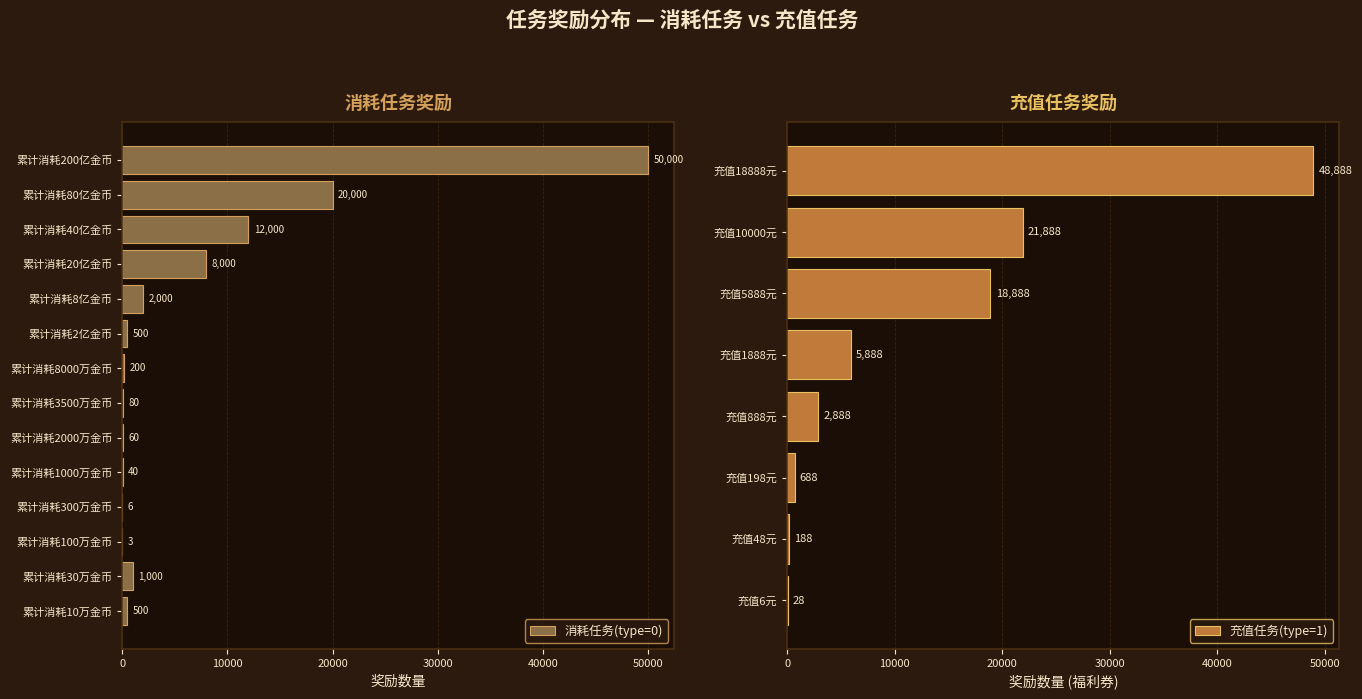

The value of 消耗任务(type=0) at 累计消耗300万金币 is 6. True or false?

True